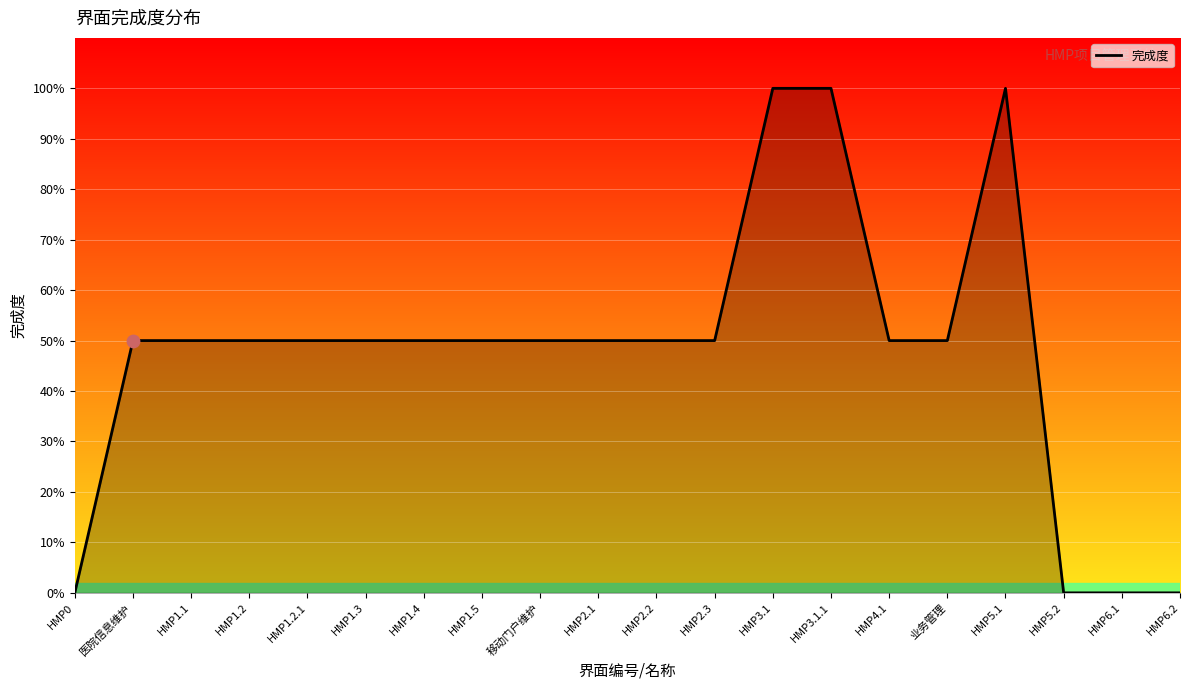

Which has a higher value, HMP2.1 or HMP6.1?

HMP2.1